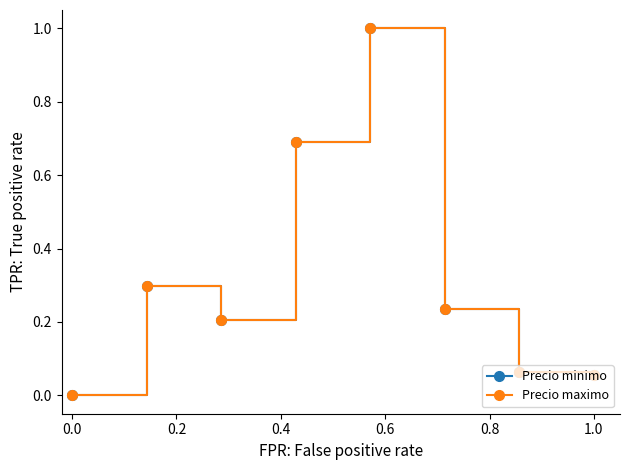

Does the chart have visible grid lines?

No